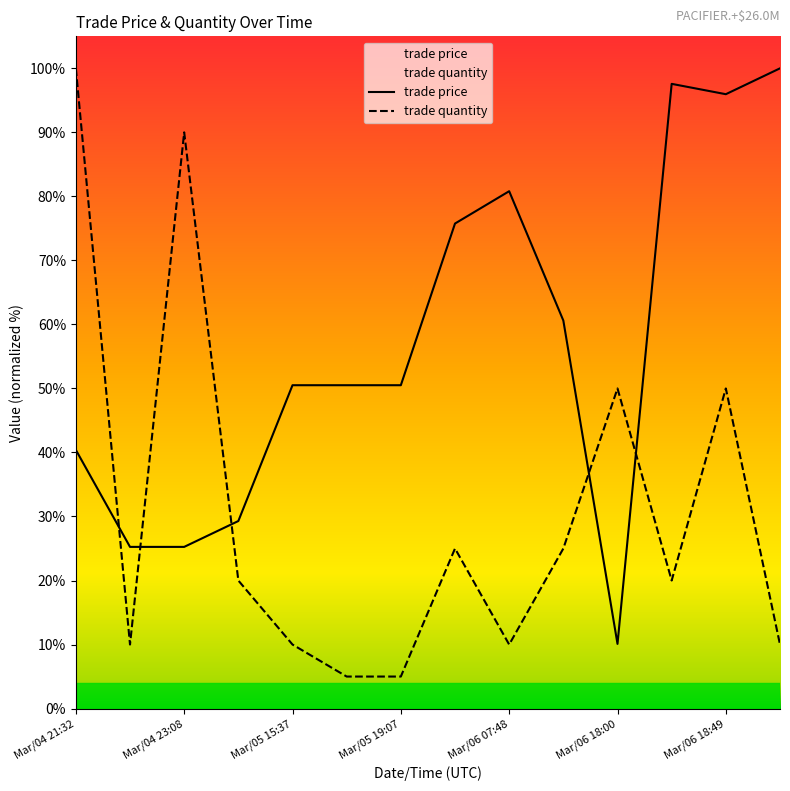

What is the smallest value displayed?

5.0